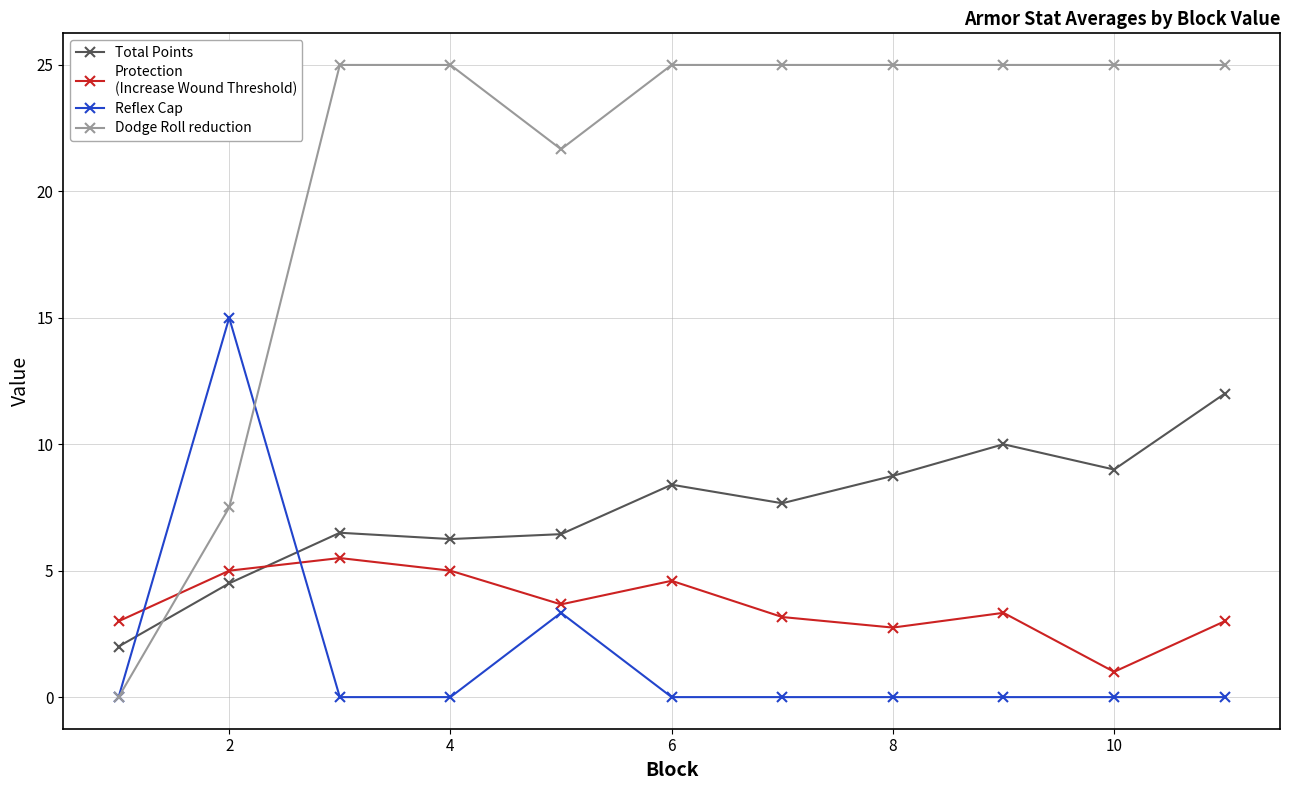

What is the greatest value displayed?

25.0